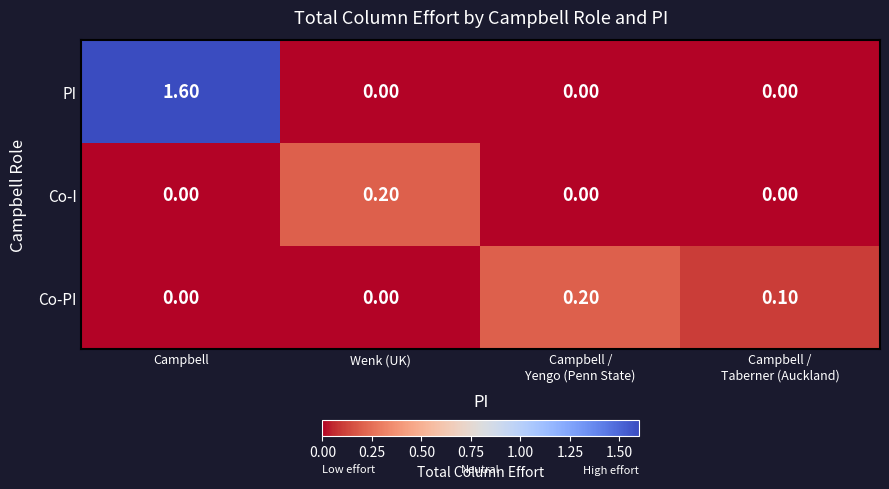

What is the sum of all PI values?

1.6